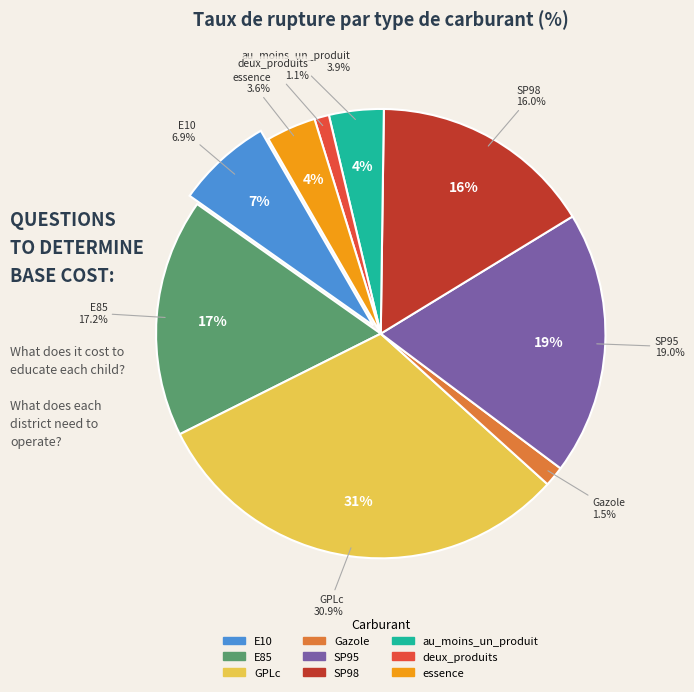

To the nearest percent, what is the combined percentage of SP98 and E85?

33%